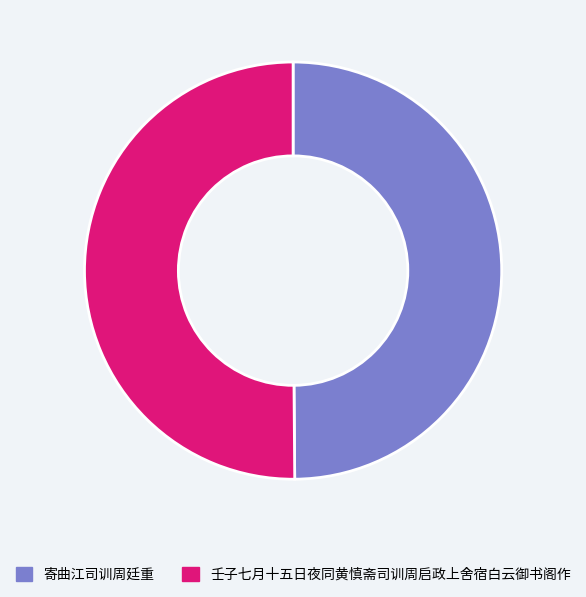

How many segments does this pie chart have?

2